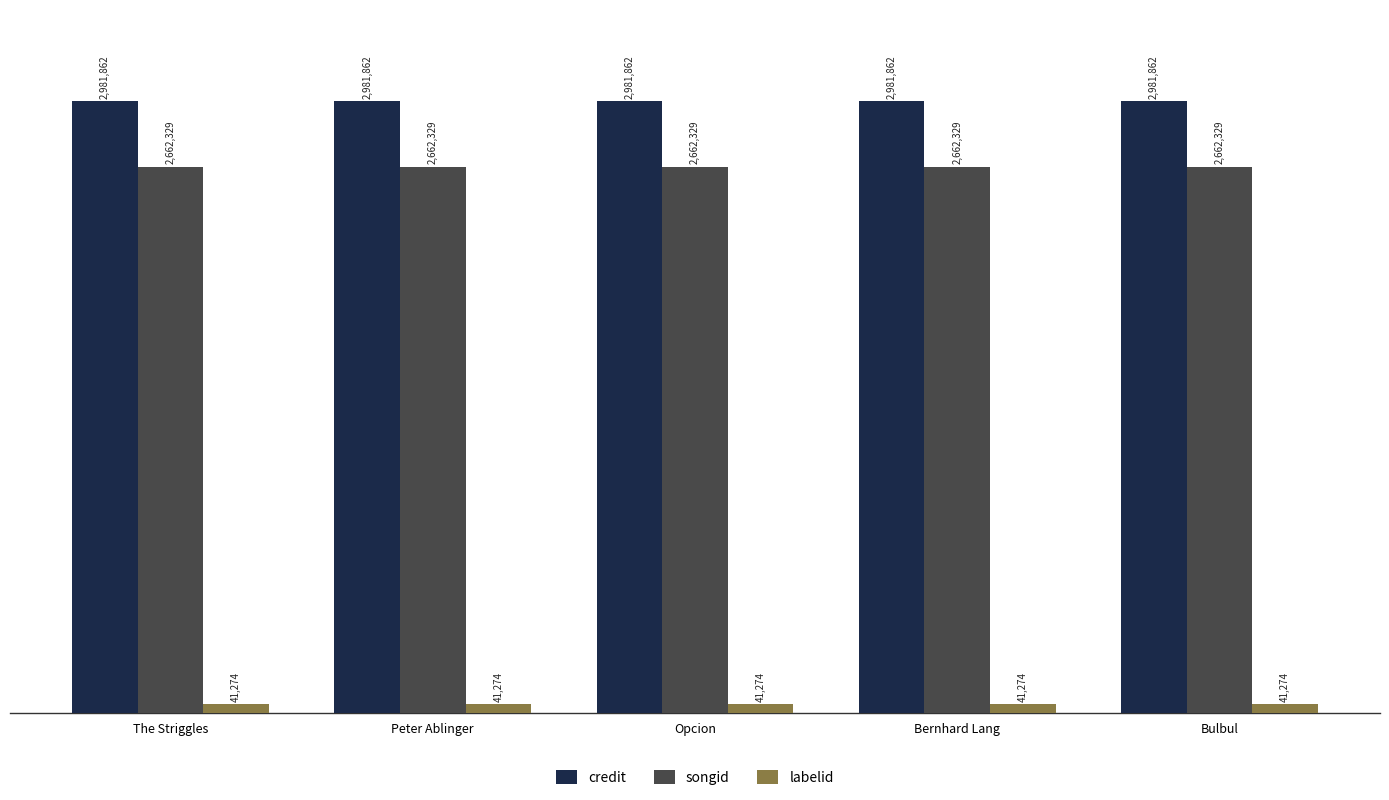

What are all the series names shown in the legend?

credit, songid, labelid